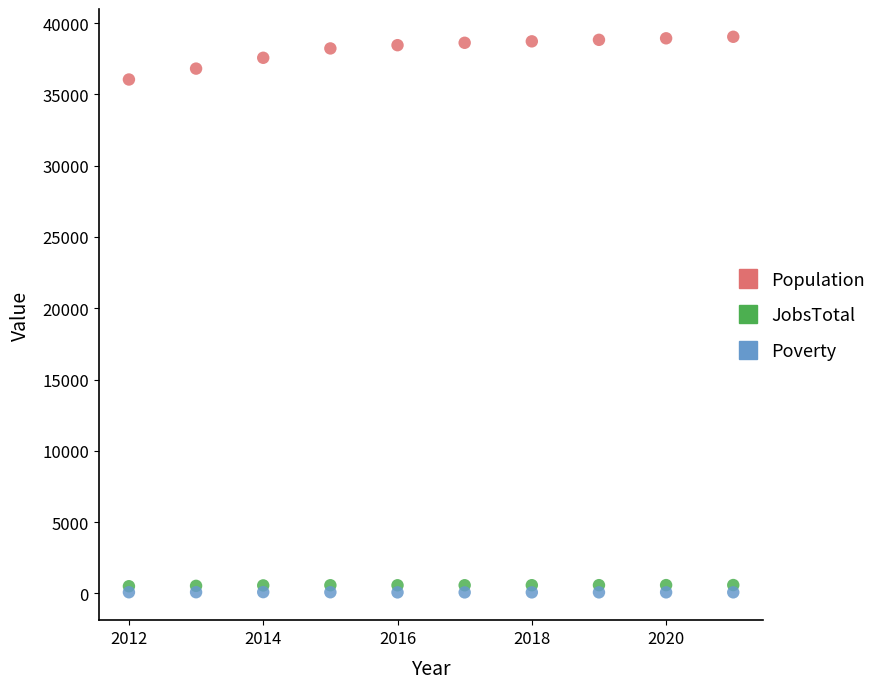

Which series has the largest Y range (max minus min)?

Population